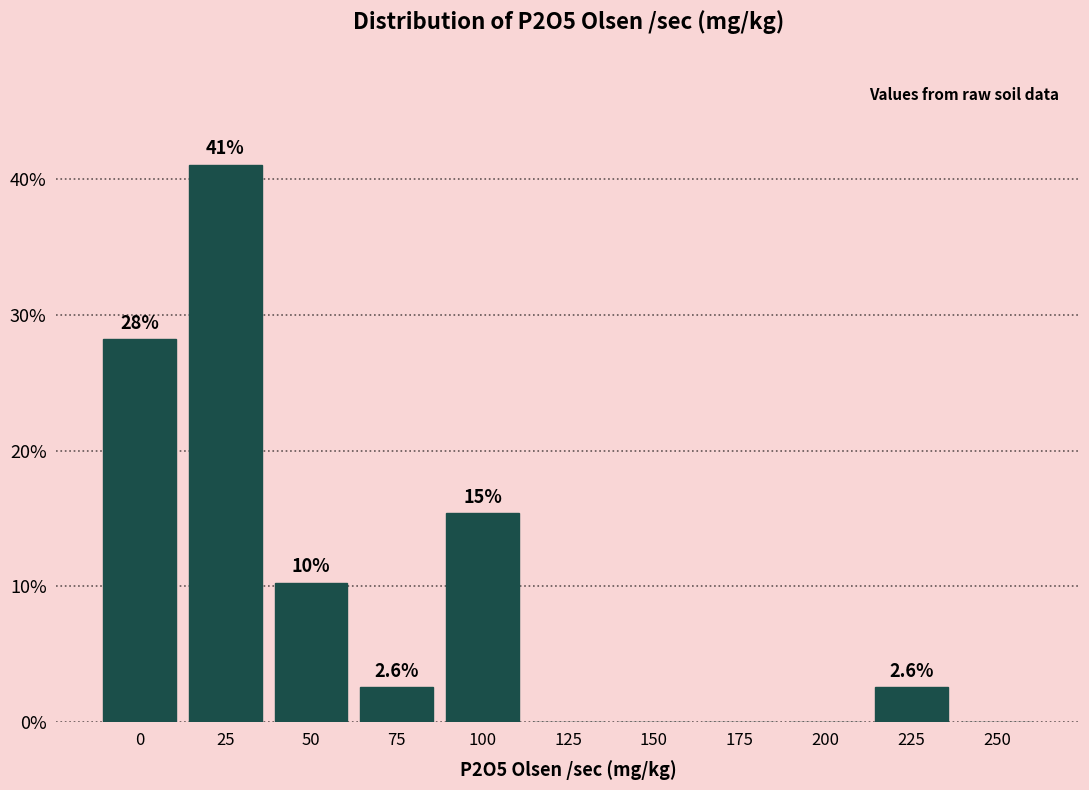

Reading left to right, extract all data points from this chart.

0=28.2	25=41.0	50=10.3	75=2.6	100=15.4	125=0.0	150=0.0	175=0.0	200=0.0	225=2.6	250=0.0